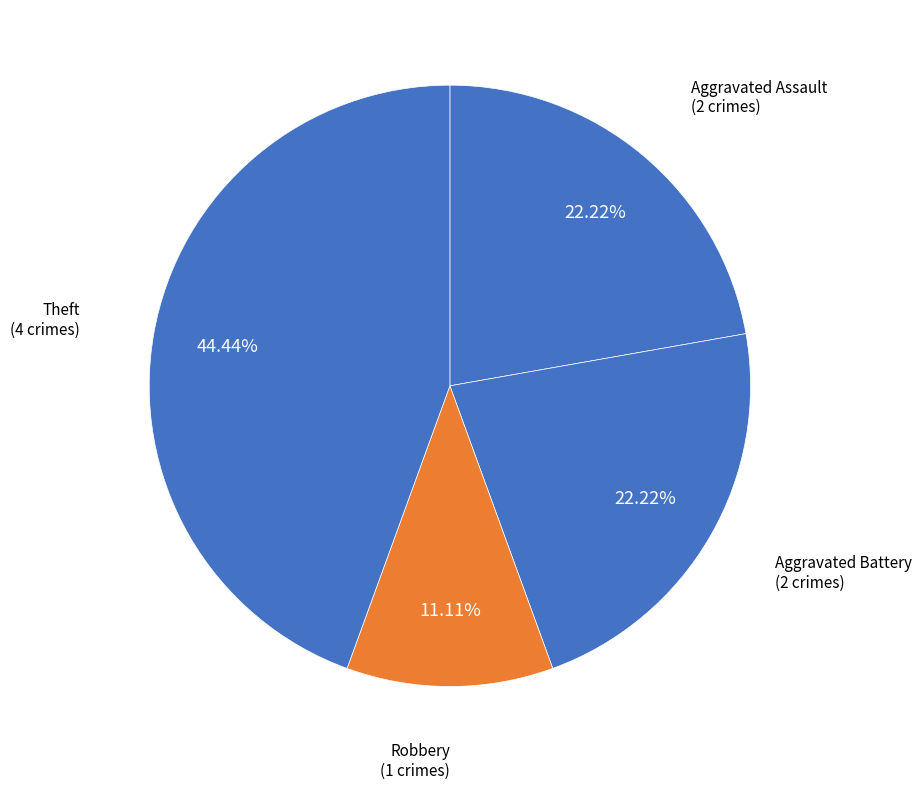

Which slice is the largest?

Theft